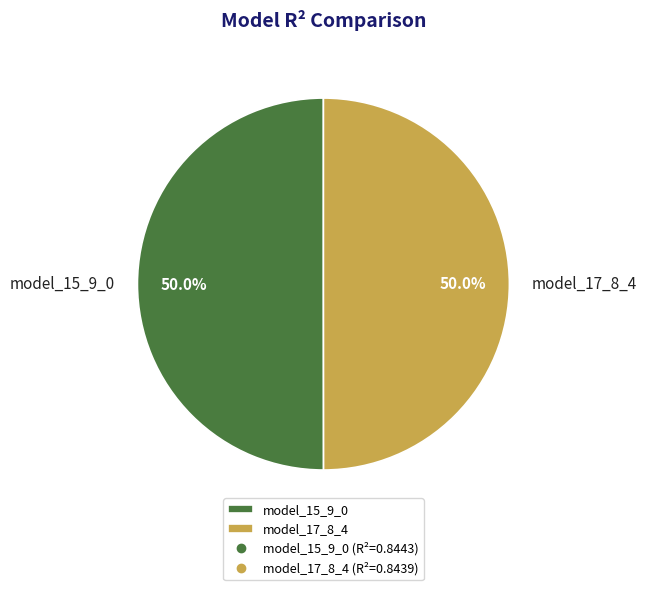

Combined, what portion of the pie is model_15_9_0 and model_17_8_4?

100.0%